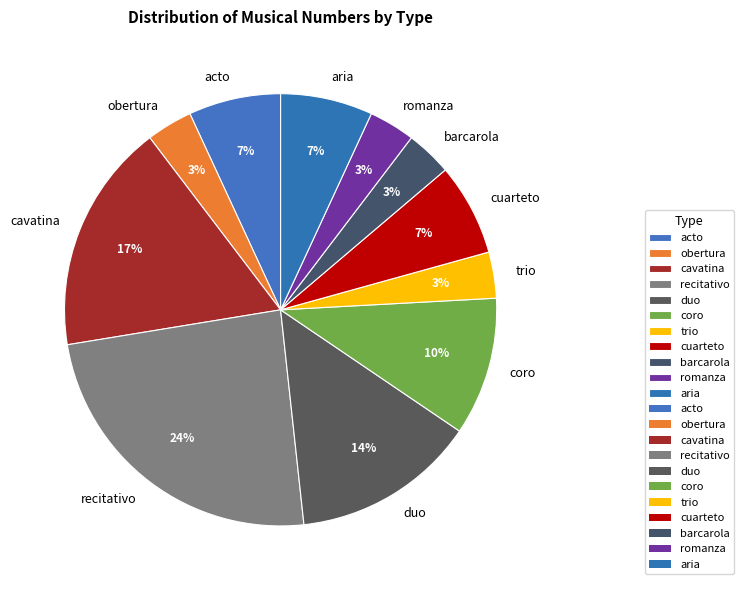

What is the ratio of the value at acto to the value at cavatina?

0.4